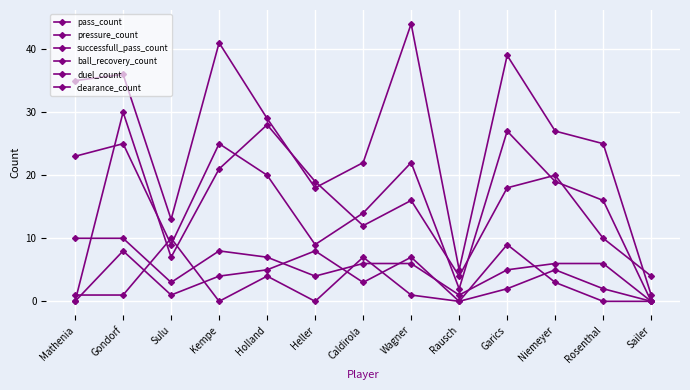

At Niemeyer, list the series in order from smallest to largest.

clearance_count, duel_count, ball_recovery_count, successfull_pass_count, pressure_count, pass_count